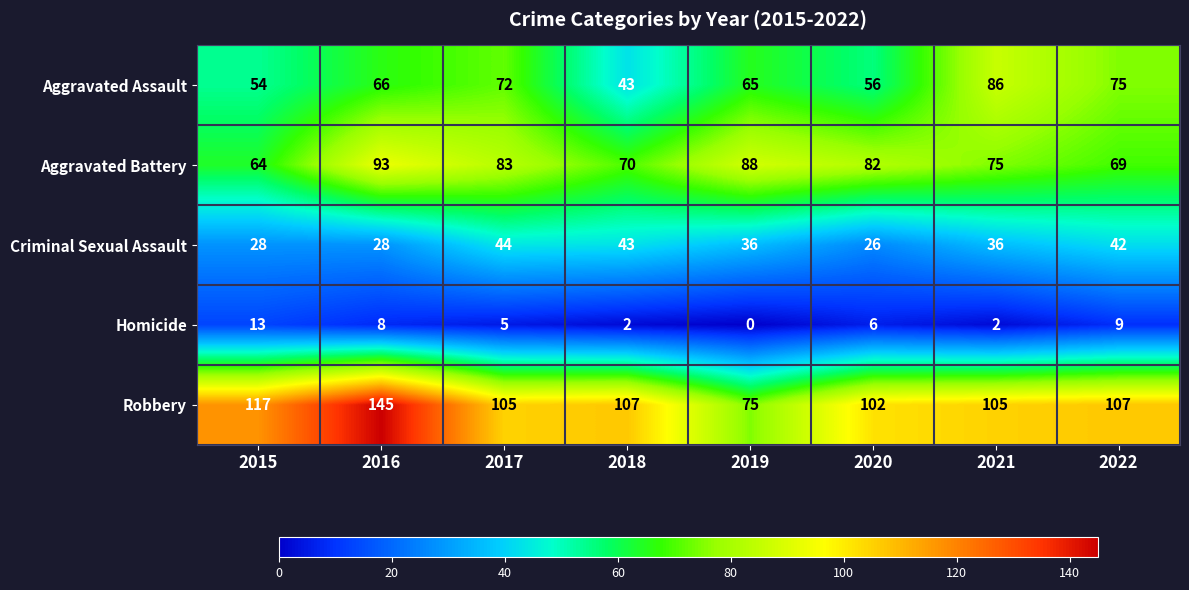

List the series in order of their peak value, lowest first.

Homicide, Criminal Sexual Assault, Aggravated Assault, Aggravated Battery, Robbery